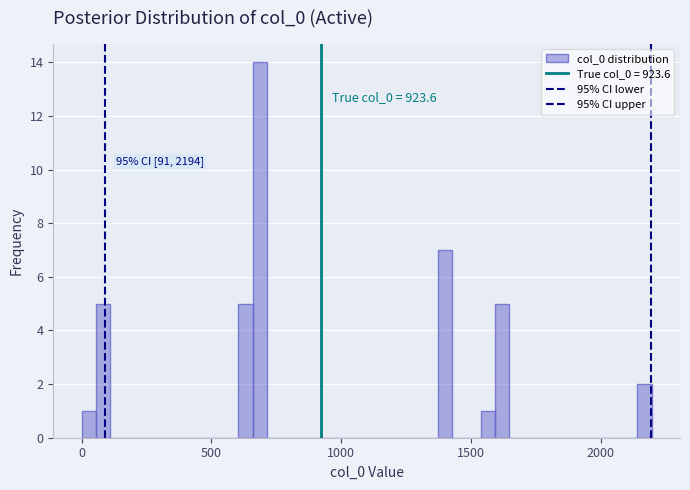

Around what value on the x-axis is the tallest bar? Give the approximate position of its centre, as read against the axis.

700